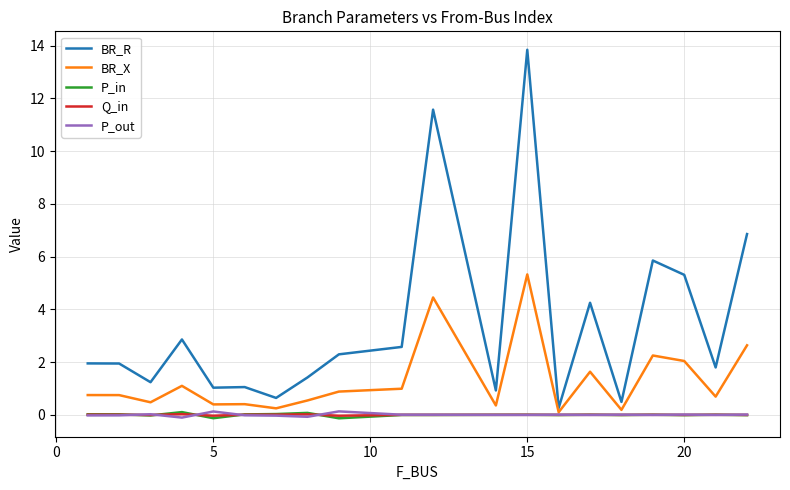

How many lines are shown in the chart?

5